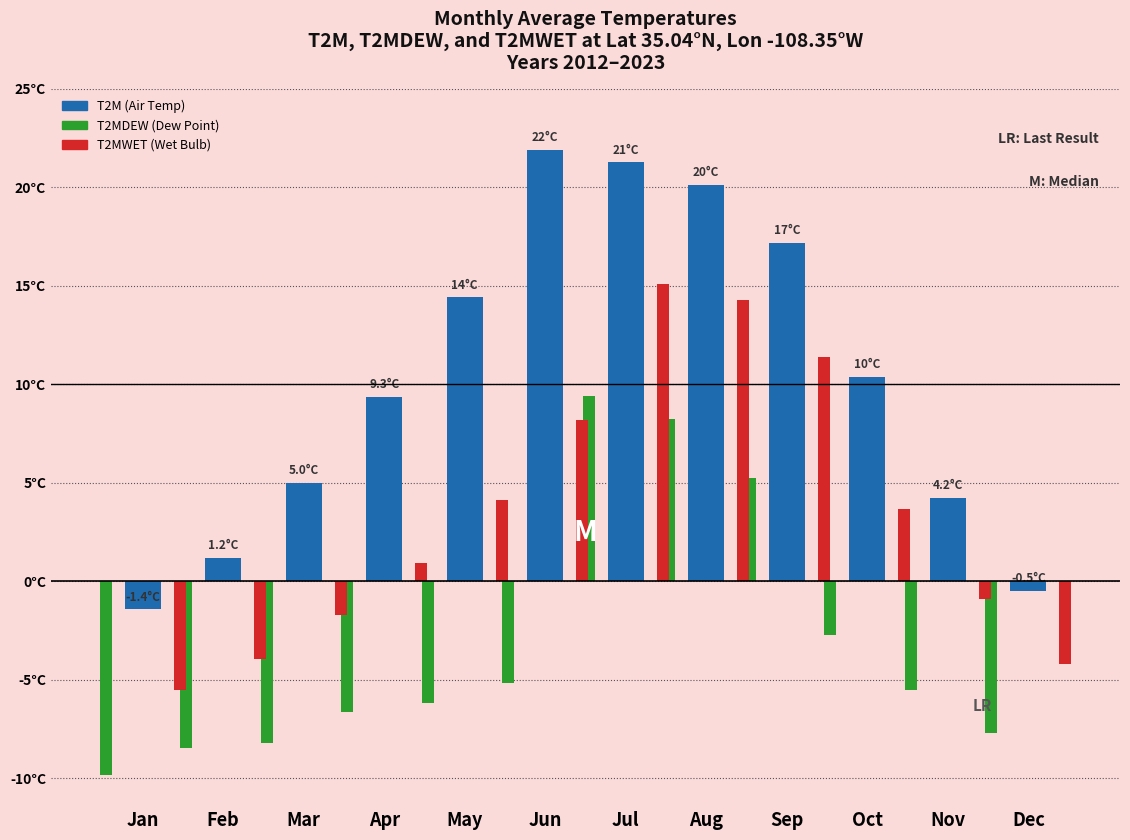

Are the bars grouped side by side (vs. stacked)?

Yes